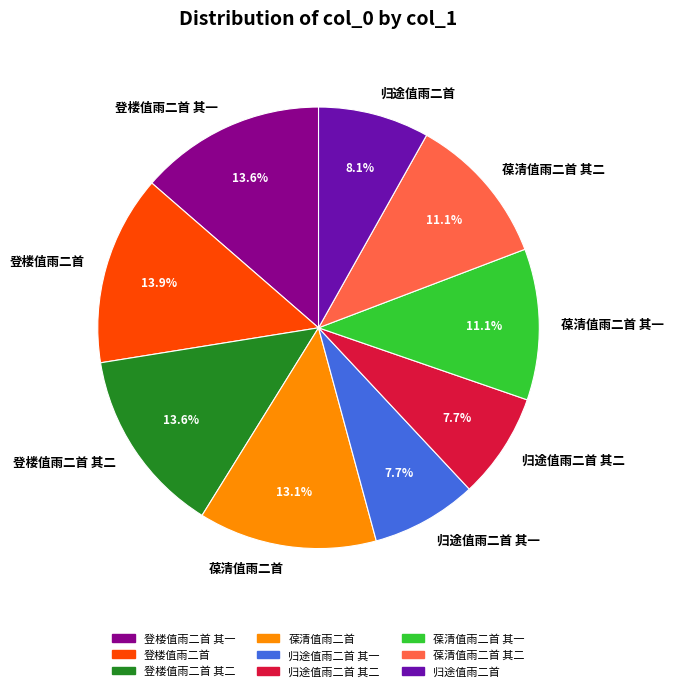

Between 归途值雨二首 其一 and 葆清值雨二首, which is larger?

葆清值雨二首